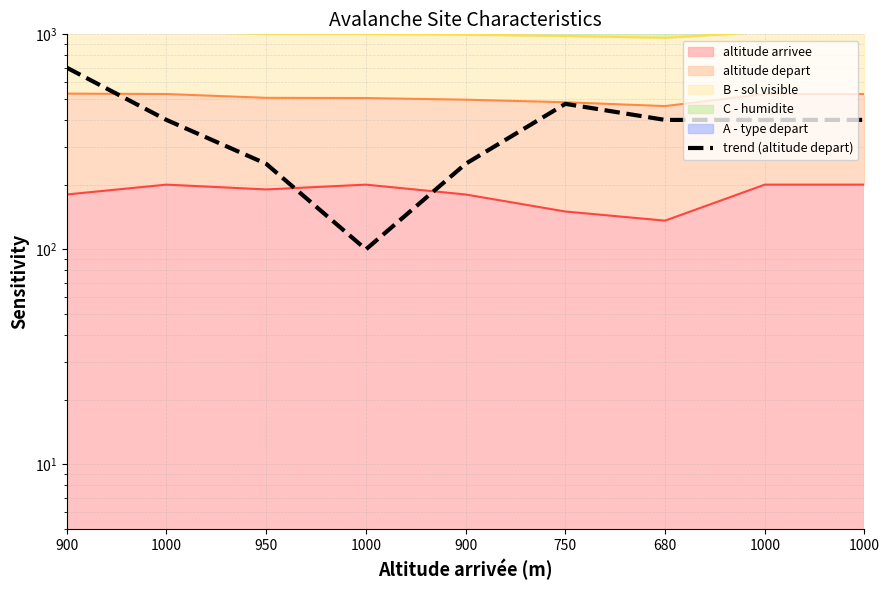

What is the greatest value displayed?

700